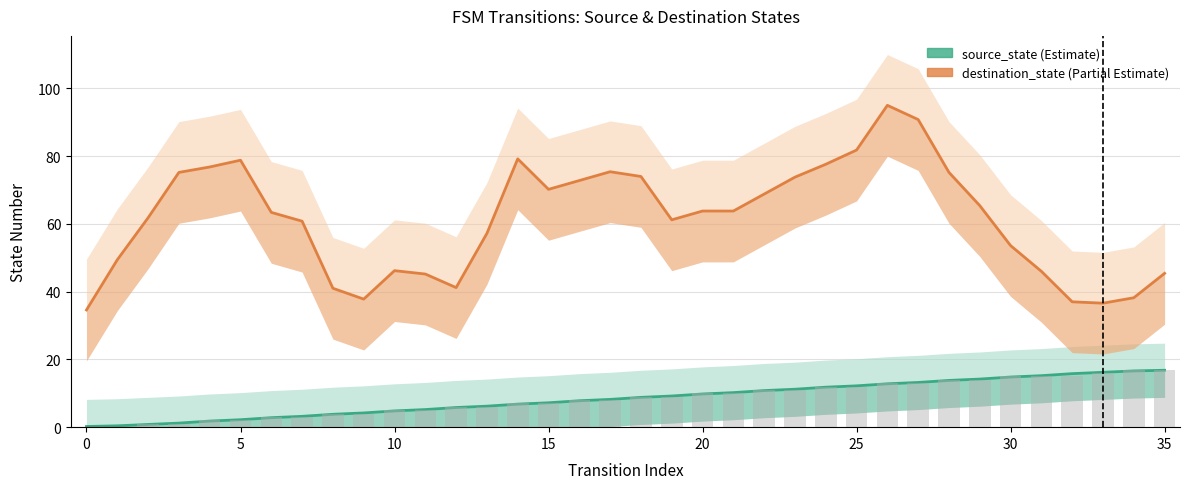

What is the label of the 22nd bar from the left?

21